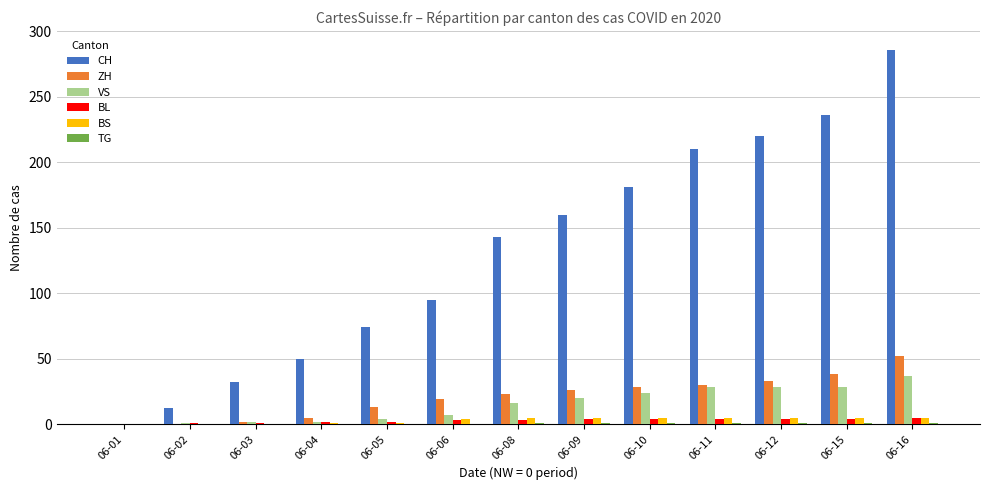

Between 06-01 and 06-03, which series saw the biggest shift?

CH